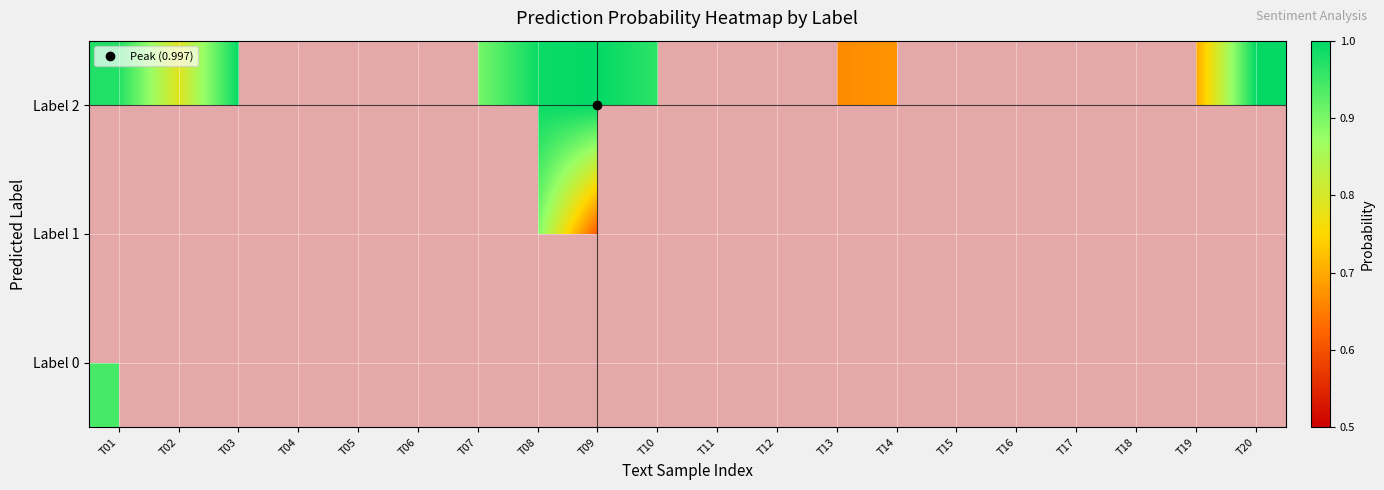

At T20, list the series in order from smallest to largest.

Label 0, Label 1, Label 2